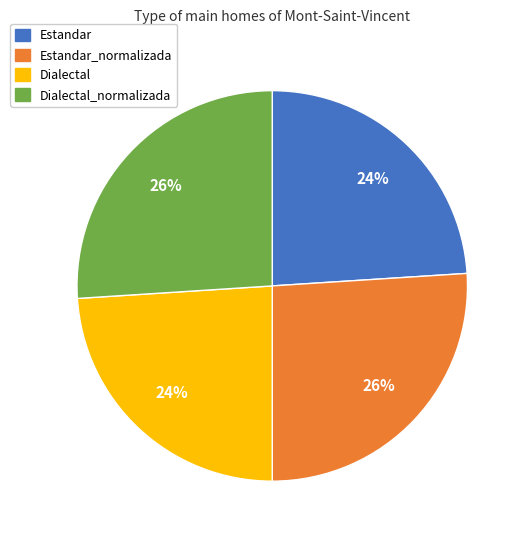

Does any single category account for the majority?

No